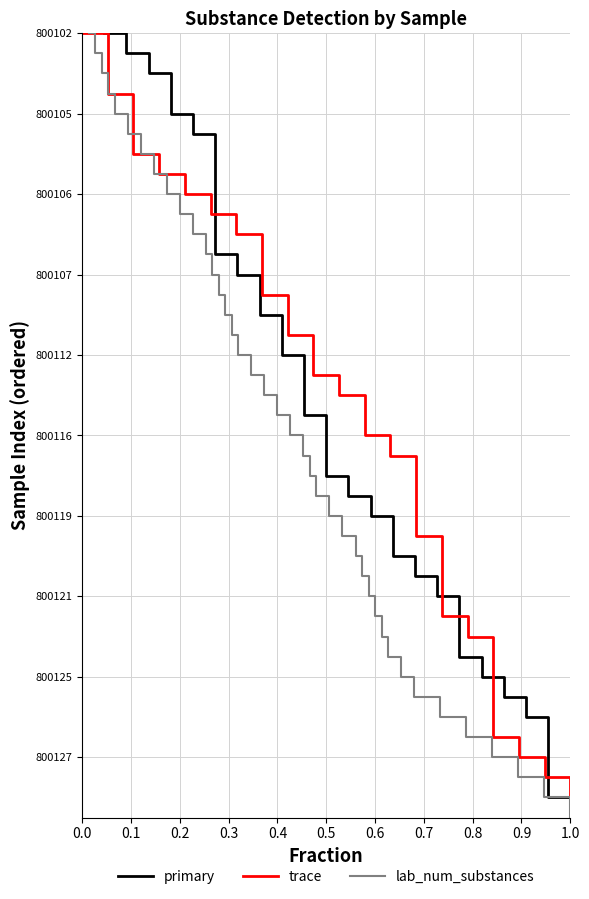

How many lines are shown in the chart?

3